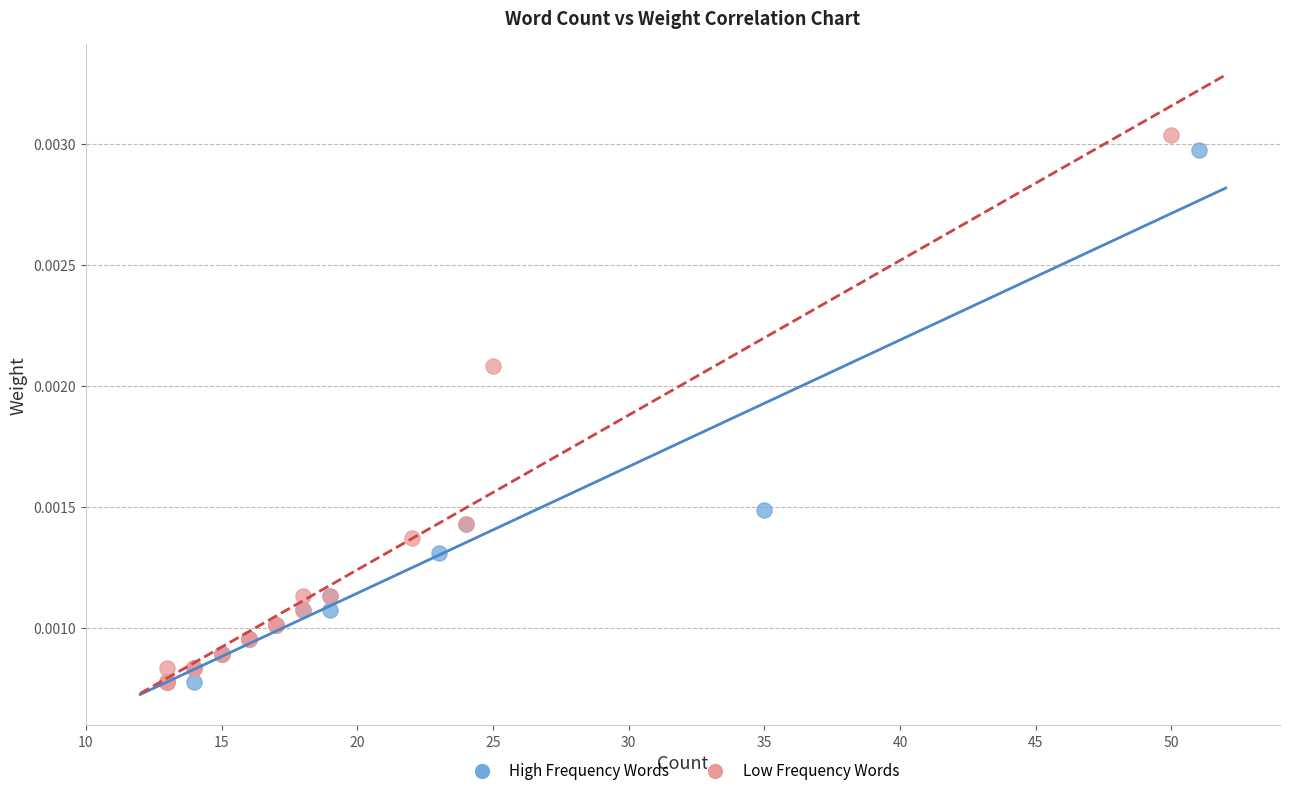

Which series has the widest spread of Y values?

Low Frequency Words